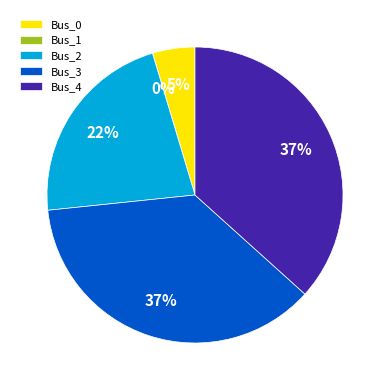

Is it true that Bus_0 is 5% of the pie?

True